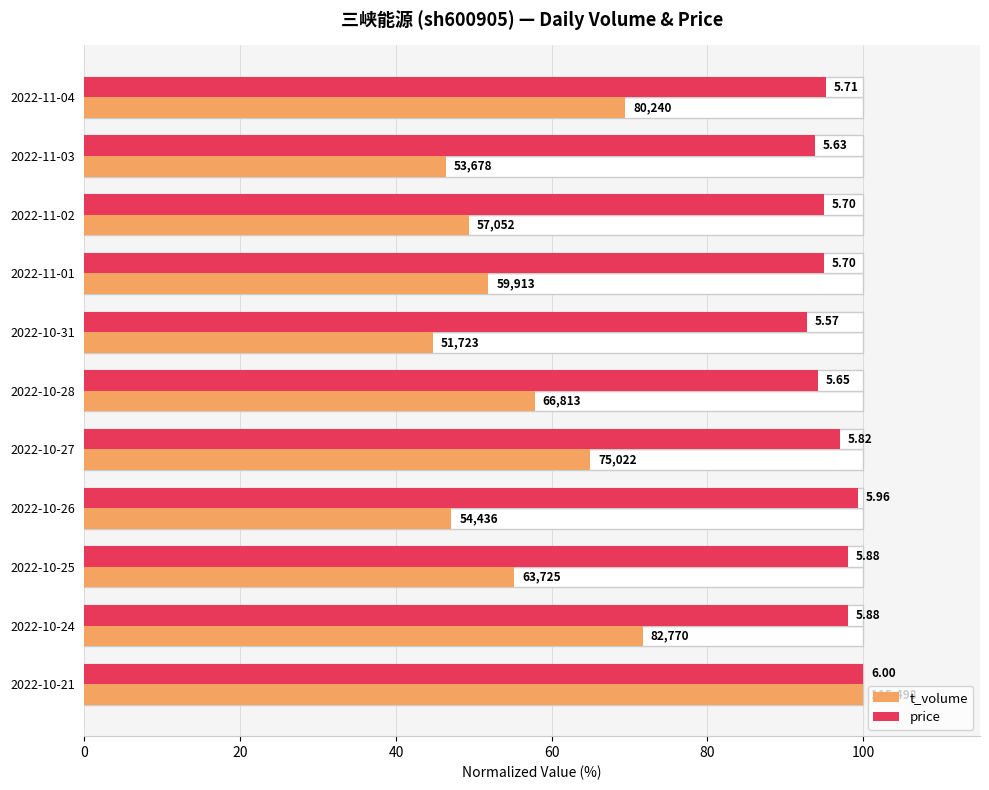

Reading right to left, list all the values displayed in this chart.

t_volume: 100.0	71.7	55.2	47.1	65.0	57.8	44.8	51.9	49.4	46.5	69.5
price: 100.0	98.0	98.0	99.3	97.0	94.2	92.8	95.0	95.0	93.8	95.2